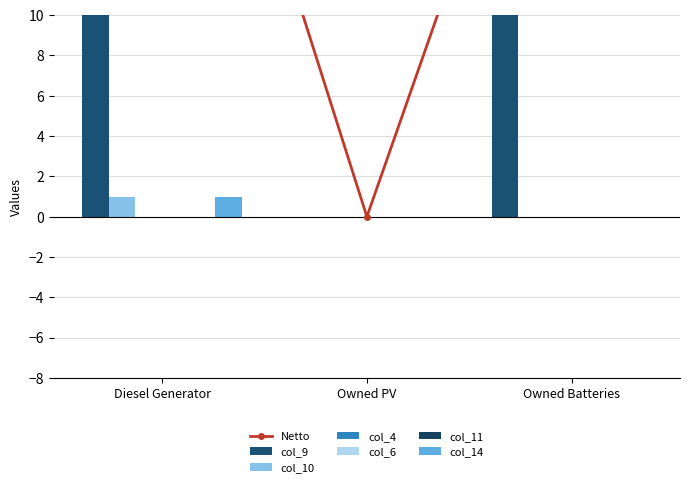

What position from the left is Owned PV?

2